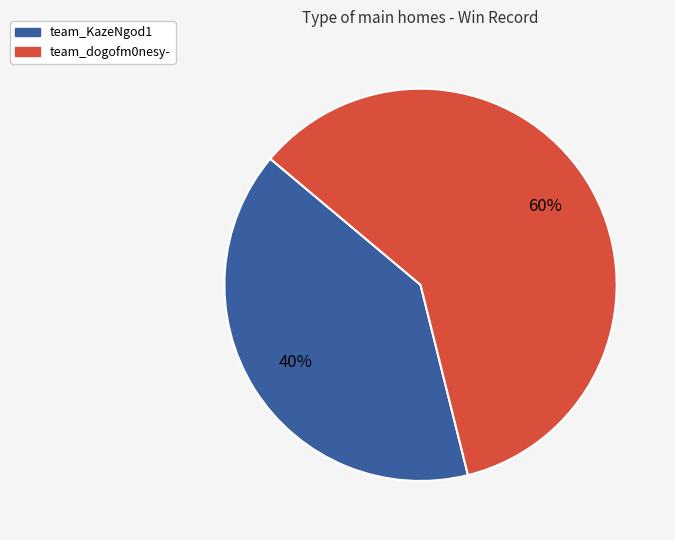

Is there any slice that represents more than half of the pie?

Yes